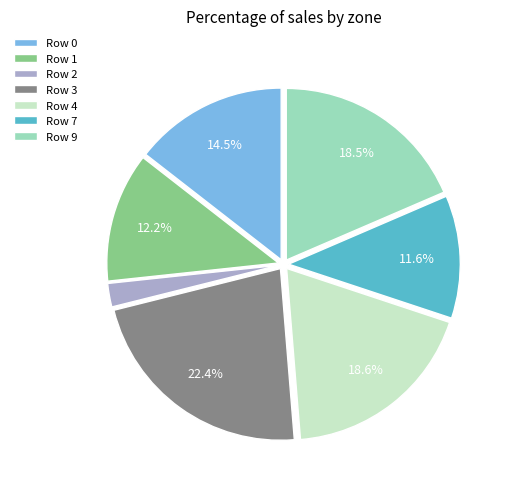

Is it true that Row 2 is 14% of the pie?

False